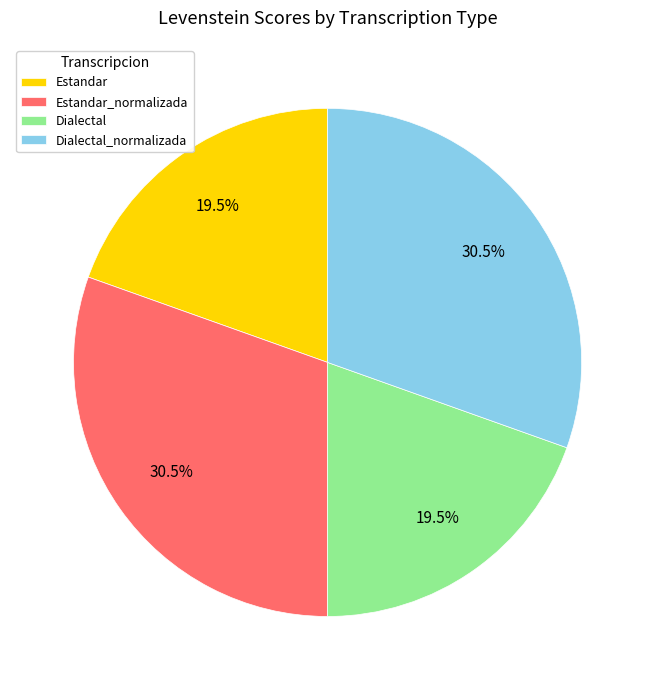

To the nearest percent, what is the average slice percentage?

25%